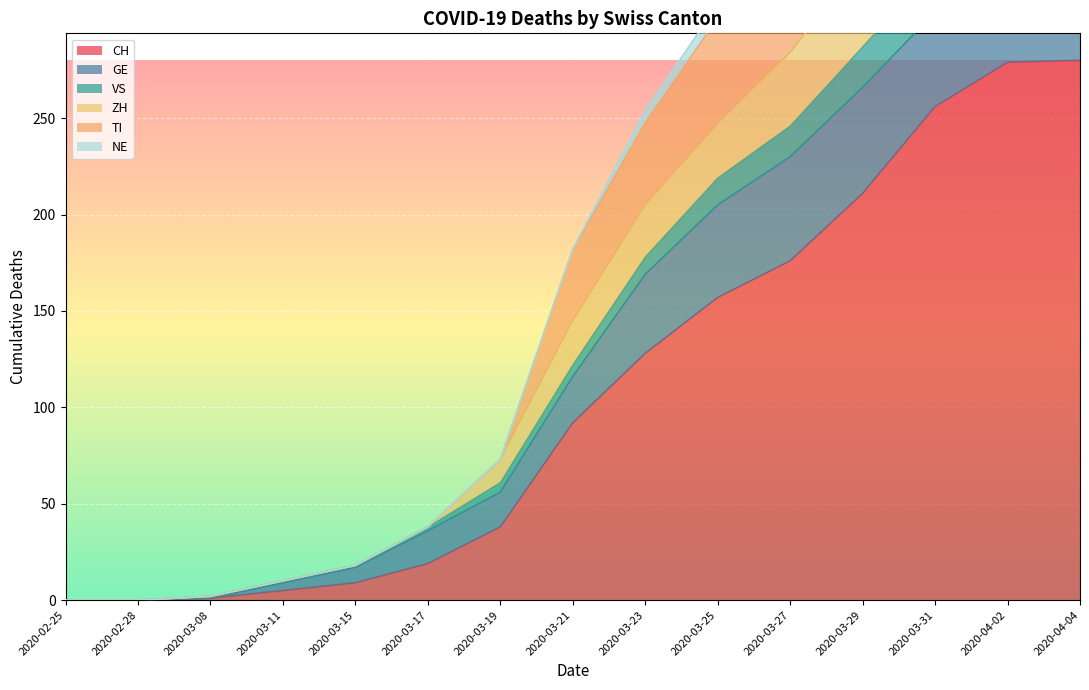

The value of CH at 2020-02-28 is -126. True or false?

False